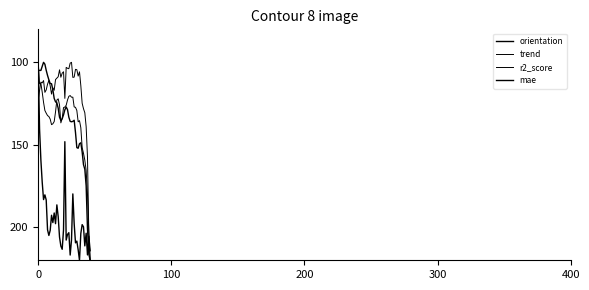

How many lines are shown in the chart?

4